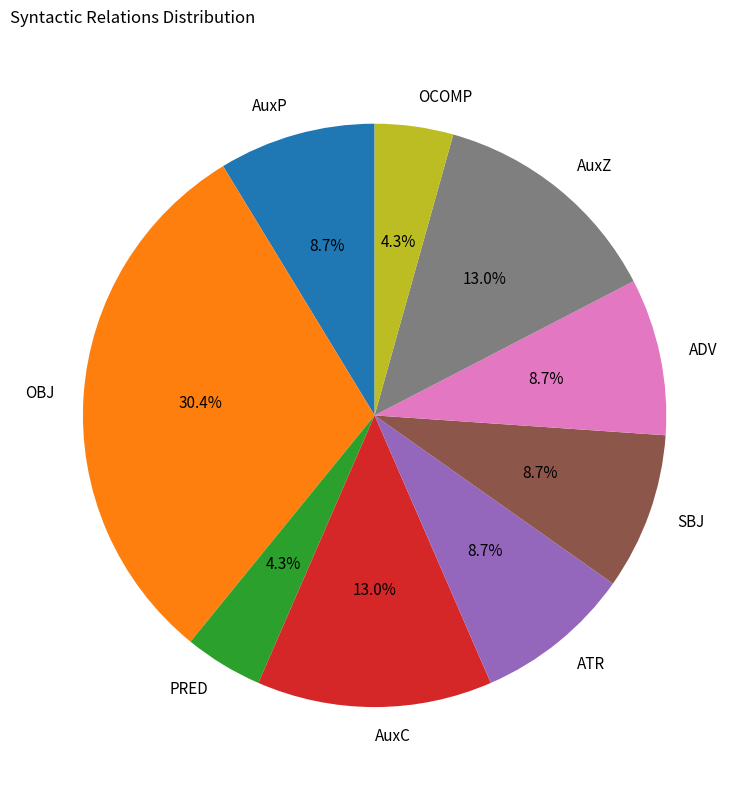

To the nearest percent, what is the combined percentage of AuxC and ADV?

22%